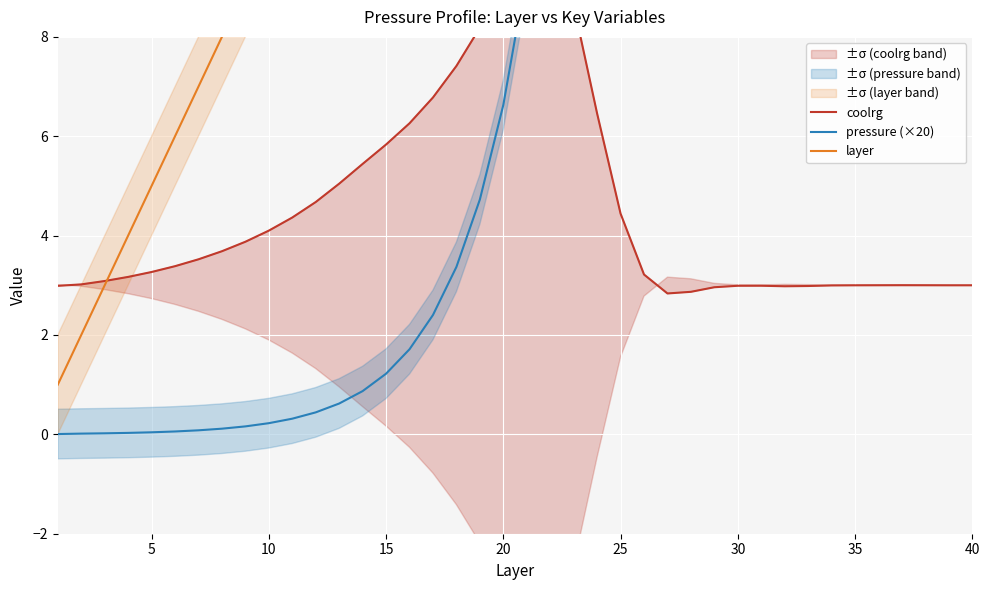

How many intersections are there between layer and coolrg?

1